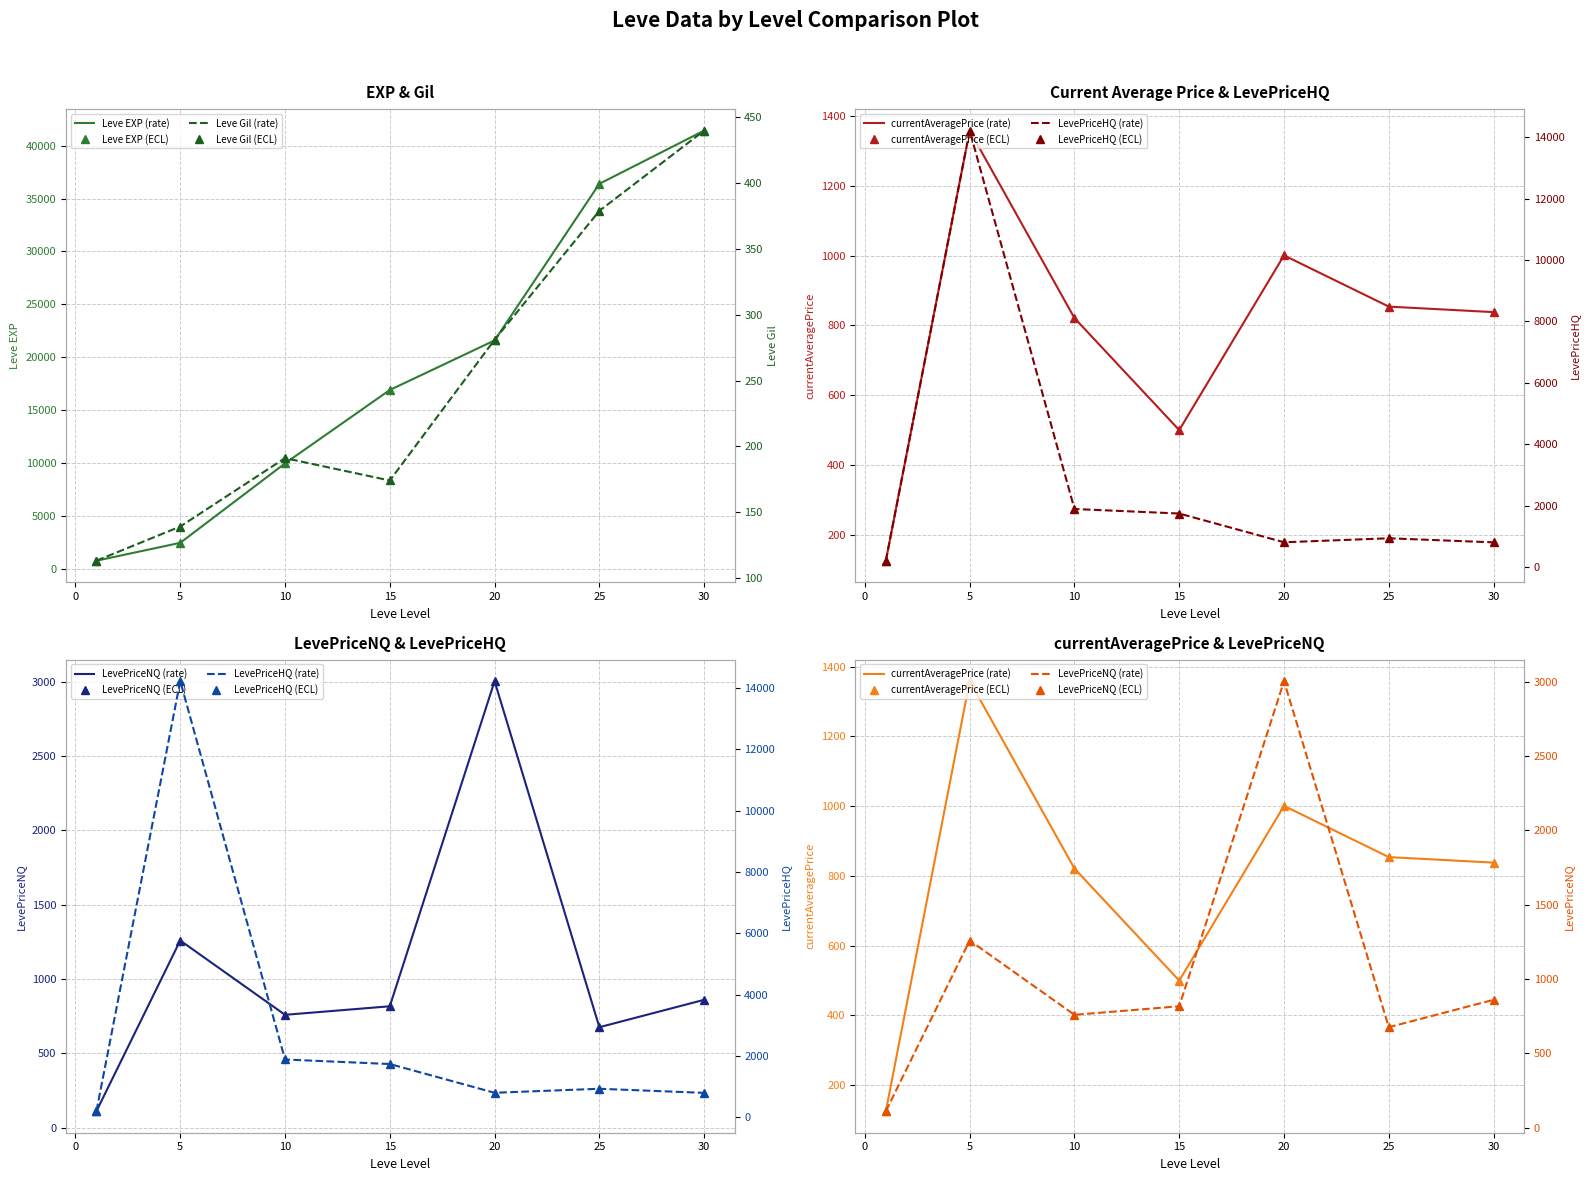

Between which two adjacent categories do currentAveragePrice and LevePriceNQ first intersect?

10 and 15